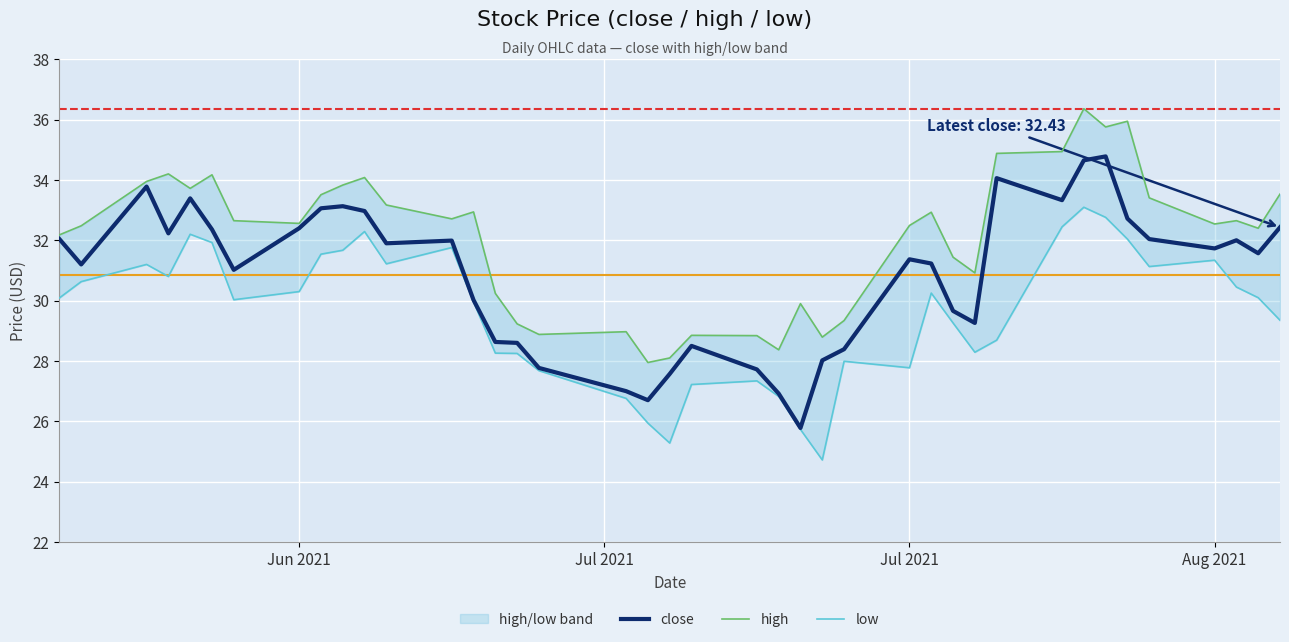

What is the maximum value shown in the chart?

36.4